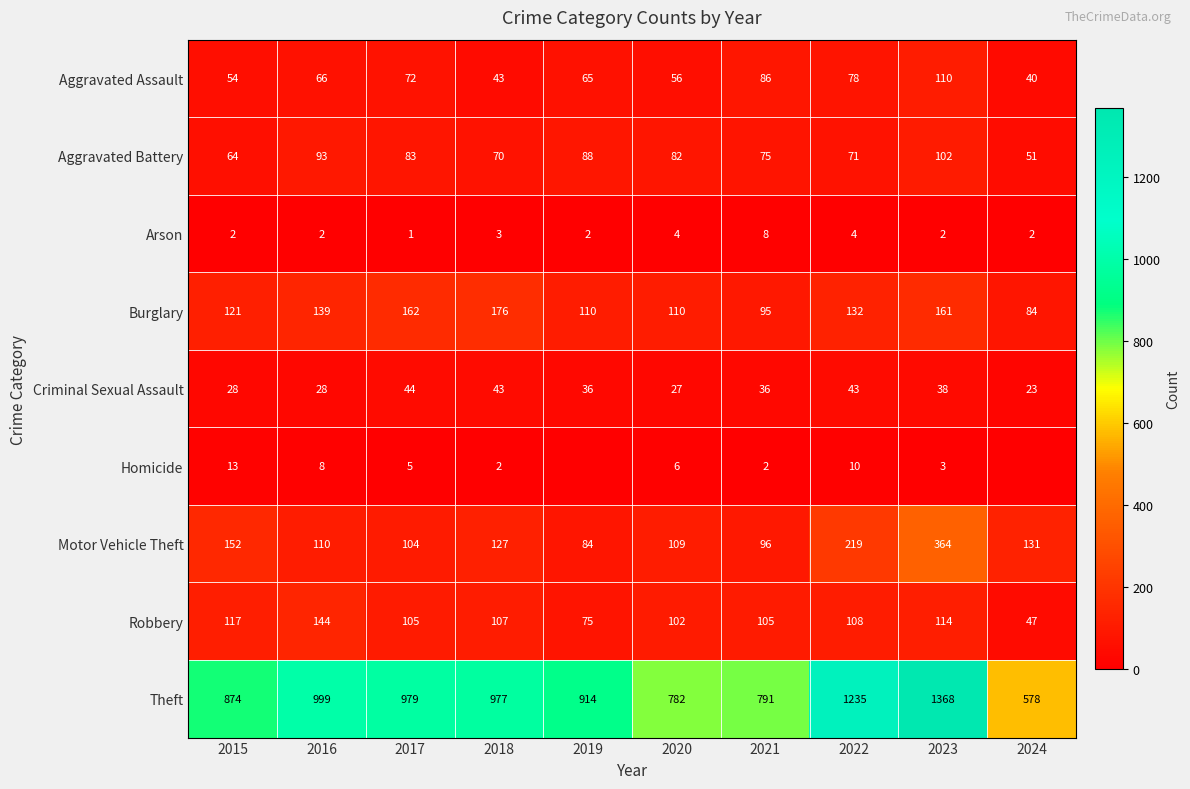

Where is Robbery nearest to the value 95?

2020